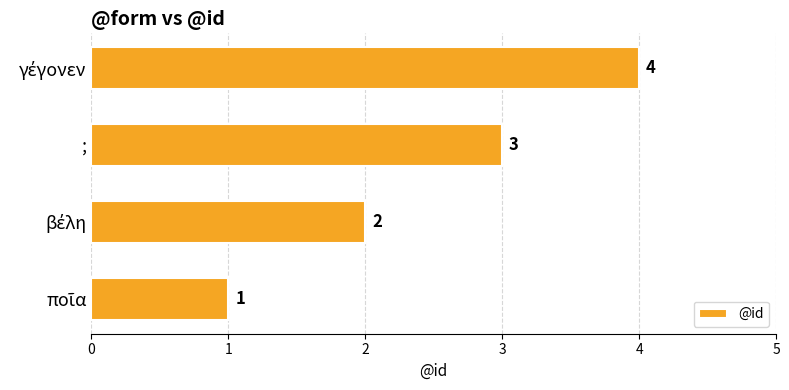

What is the difference between the maximum and minimum values?

3